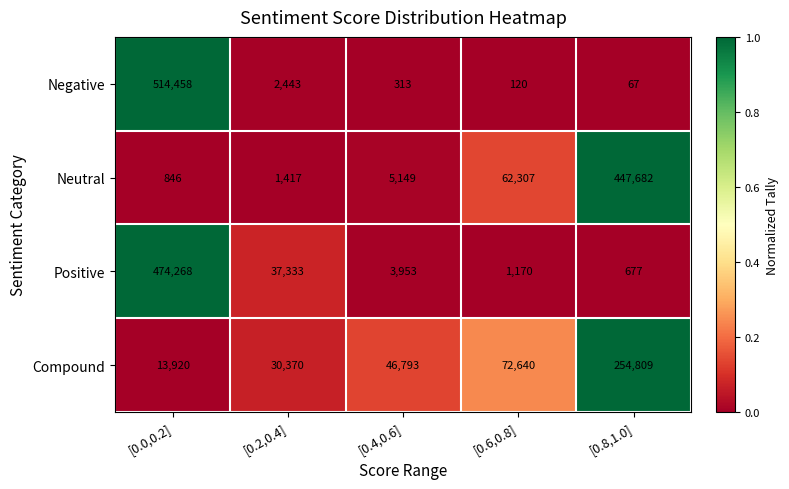

Rank the series at [0.4,0.6] from highest to lowest value.

Compound, Neutral, Positive, Negative